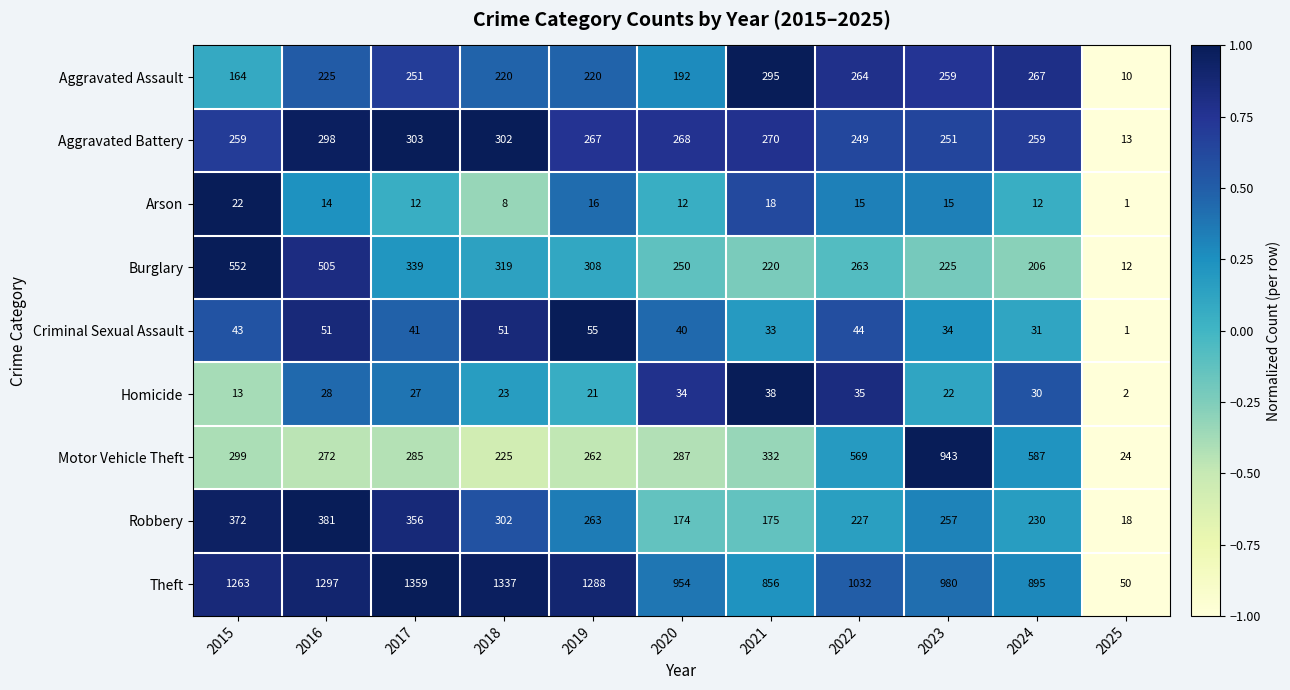

What is the maximum value shown in the chart?

1359